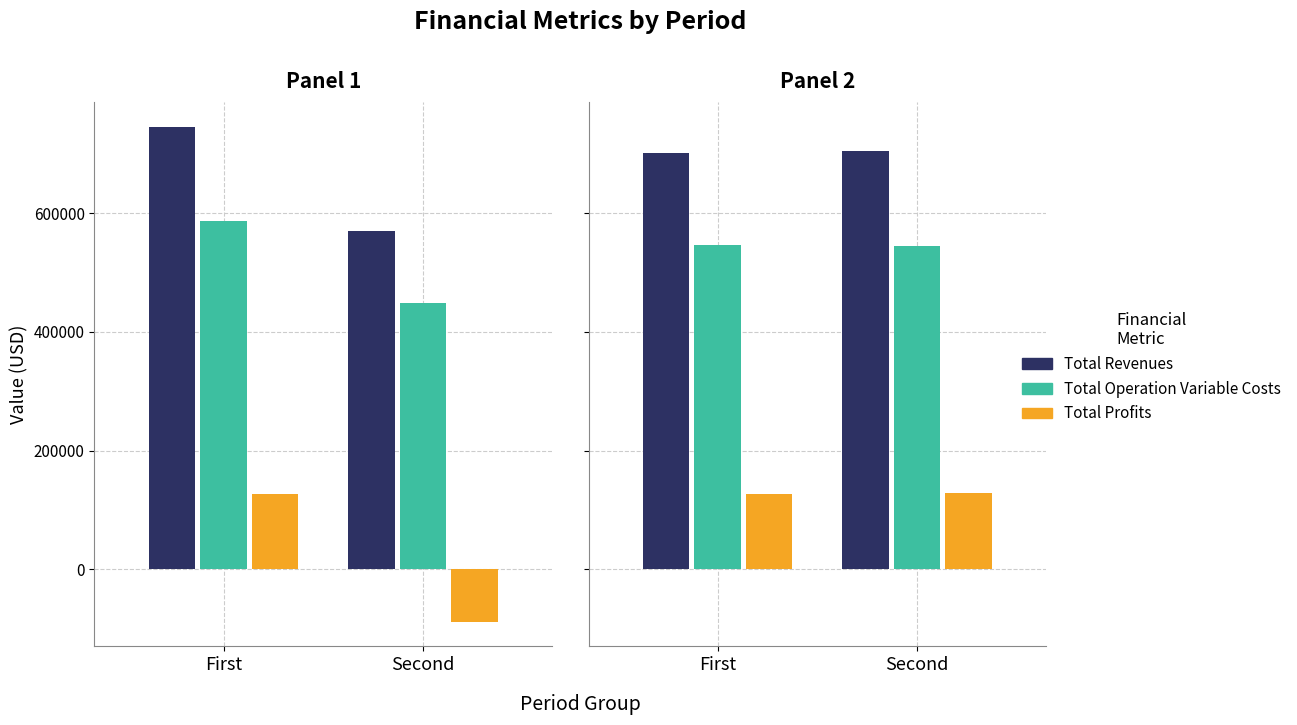

Rank the series by their maximum value, from highest to lowest.

Total Revenues, Total Operation Variable Costs, Total Profits